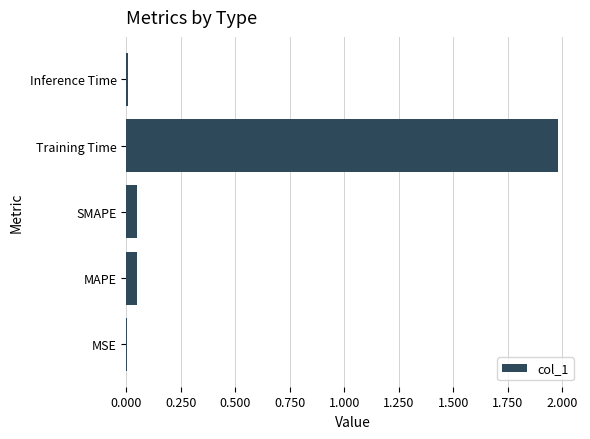

What is the maximum value shown in the chart?

2.0